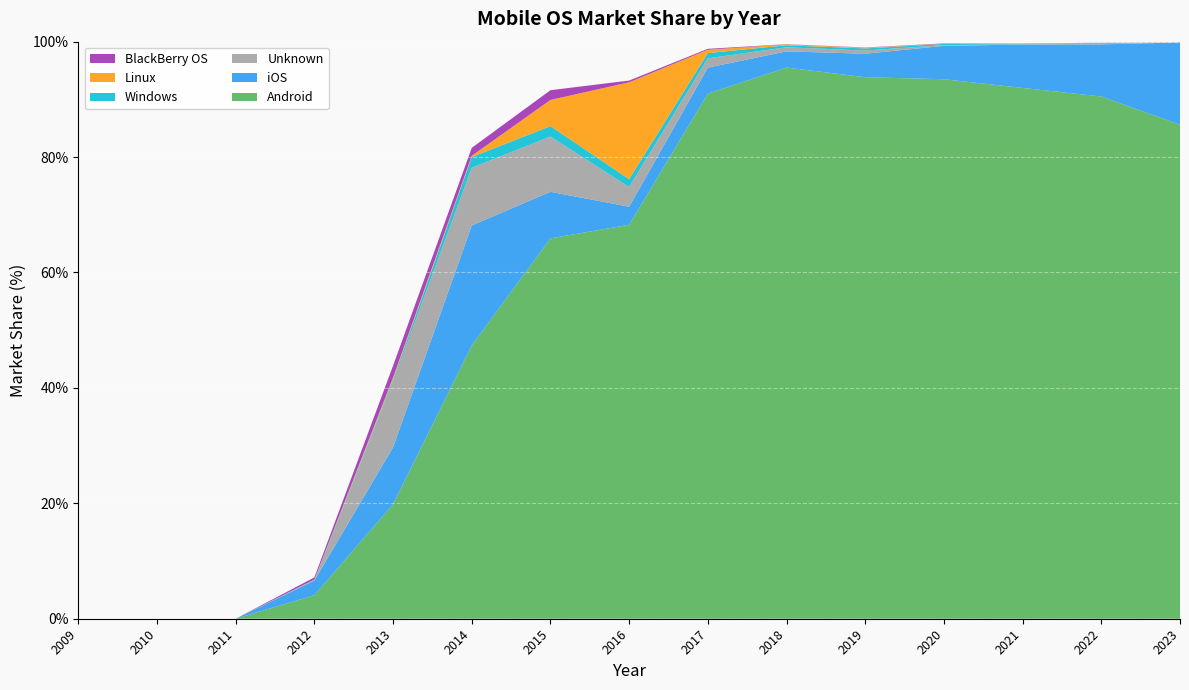

Reading left to right, what are all the values shown in this chart?

Android: 2009=0.0	2010=0.0	2011=0.0	2012=4.1	2013=19.8	2014=47.4	2015=65.9	2016=68.3	2017=91.0	2018=95.5	2019=93.8	2020=93.5	2021=92.0	2022=90.5	2023=85.6
iOS: 2009=0.0	2010=0.0	2011=0.0	2012=2.5	2013=9.9	2014=20.8	2015=8.1	2016=3.1	2017=4.5	2018=2.8	2019=4.1	2020=5.8	2021=7.5	2022=9.0	2023=14.2
Unknown: 2009=0.0	2010=0.0	2011=0.0	2012=0.1	2013=11.4	2014=10.0	2015=9.6	2016=3.4	2017=1.6	2018=0.7	2019=0.6	2020=0.1	2021=0.0	2022=0.3	2023=0.0
Windows: 2009=0.0	2010=0.0	2011=0.0	2012=0.0	2013=0.3	2014=1.9	2015=1.8	2016=1.4	2017=0.9	2018=0.3	2019=0.4	2020=0.2	2021=0.1	2022=0.0	2023=0.0
Linux: 2009=0.0	2010=0.0	2011=0.0	2012=0.0	2013=0.4	2014=0.2	2015=4.5	2016=16.8	2017=0.6	2018=0.1	2019=0.1	2020=0.0	2021=0.0	2022=0.0	2023=0.0
BlackBerry OS: 2009=0.0	2010=0.0	2011=0.0	2012=0.4	2013=2.0	2014=1.4	2015=1.7	2016=0.3	2017=0.2	2018=0.0	2019=0.1	2020=0.1	2021=0.1	2022=0.0	2023=0.0